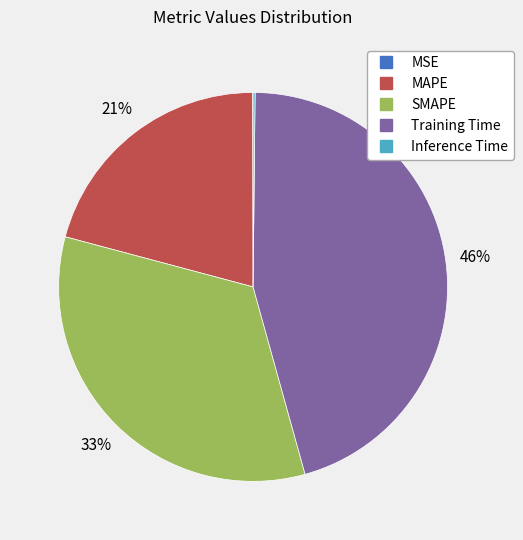

To the nearest percent, what is the average slice percentage?

20%